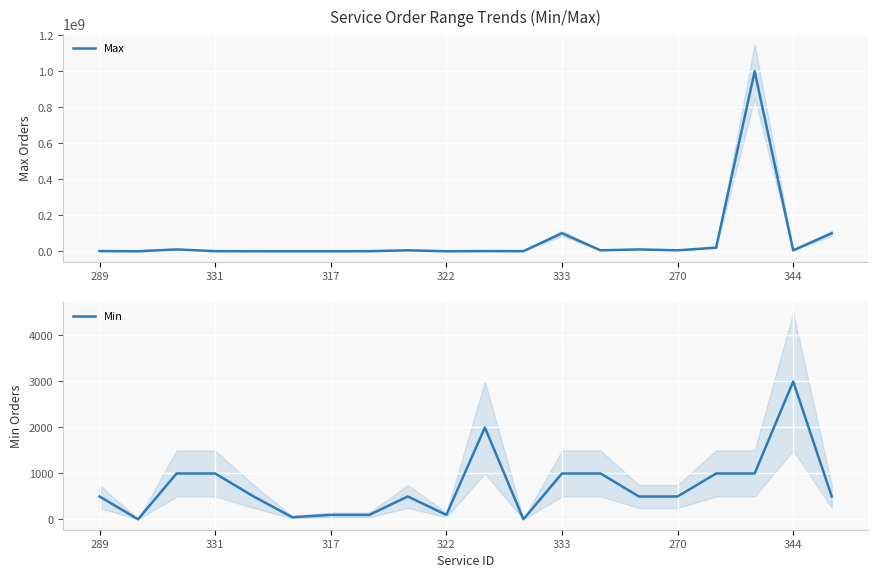

True or false: Max and Min cross at least once.

False